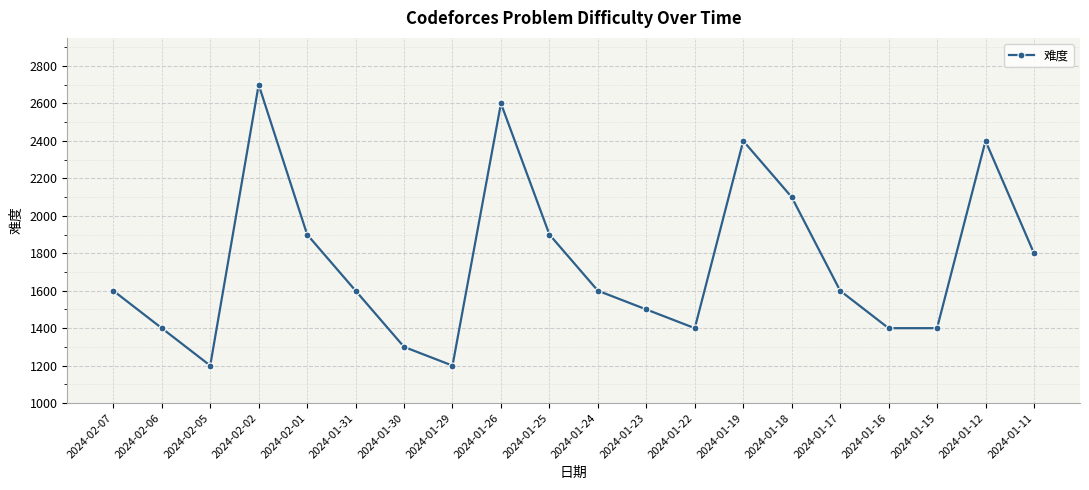

What is the ratio of the value at 2024-02-06 to the value at 2024-01-25?

0.7